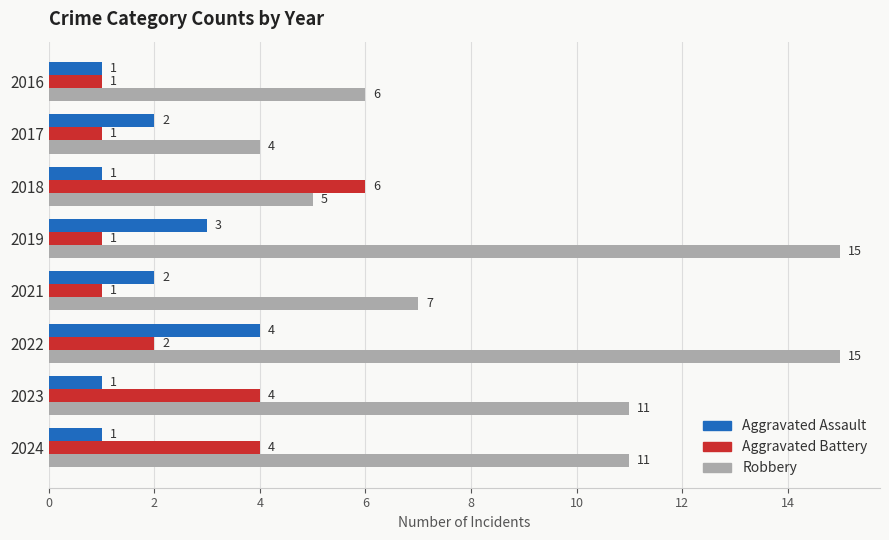

At which category is the sum across all series the highest?

2022